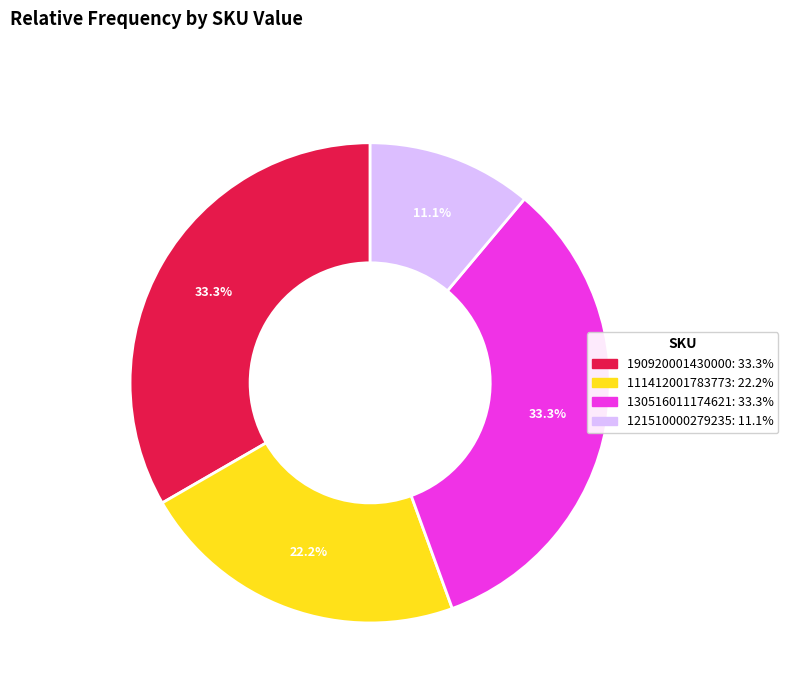

Is there any slice that represents more than half of the pie?

No